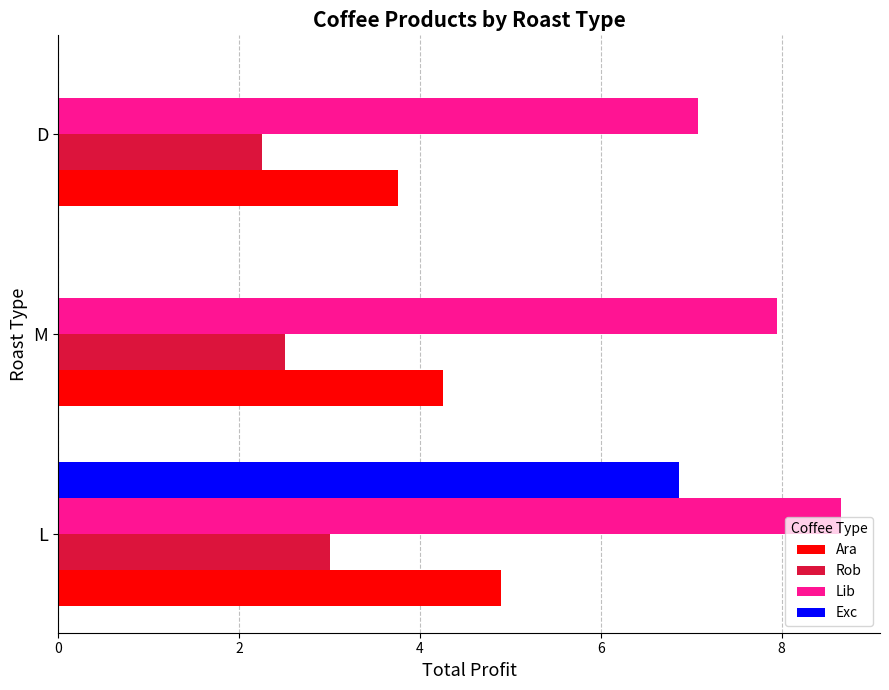

Is the value of Rob at M greater than the value of Exc at L?

No